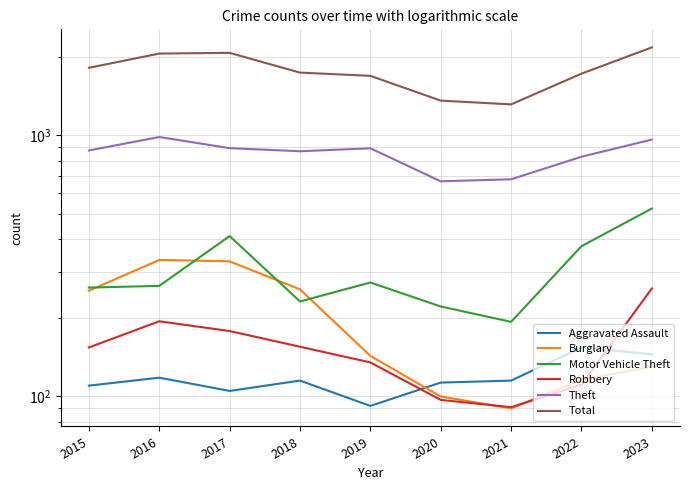

True or false: Total has a value of 2053 at 2016.

True